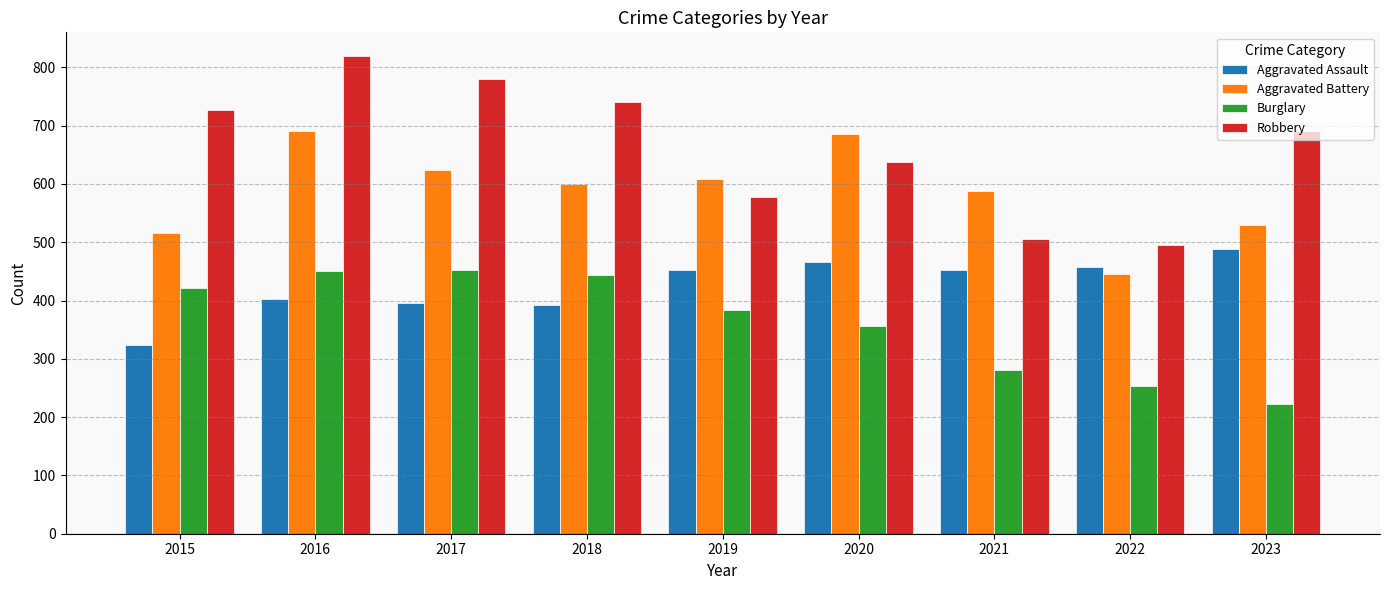

How many bars are there in each group?

4